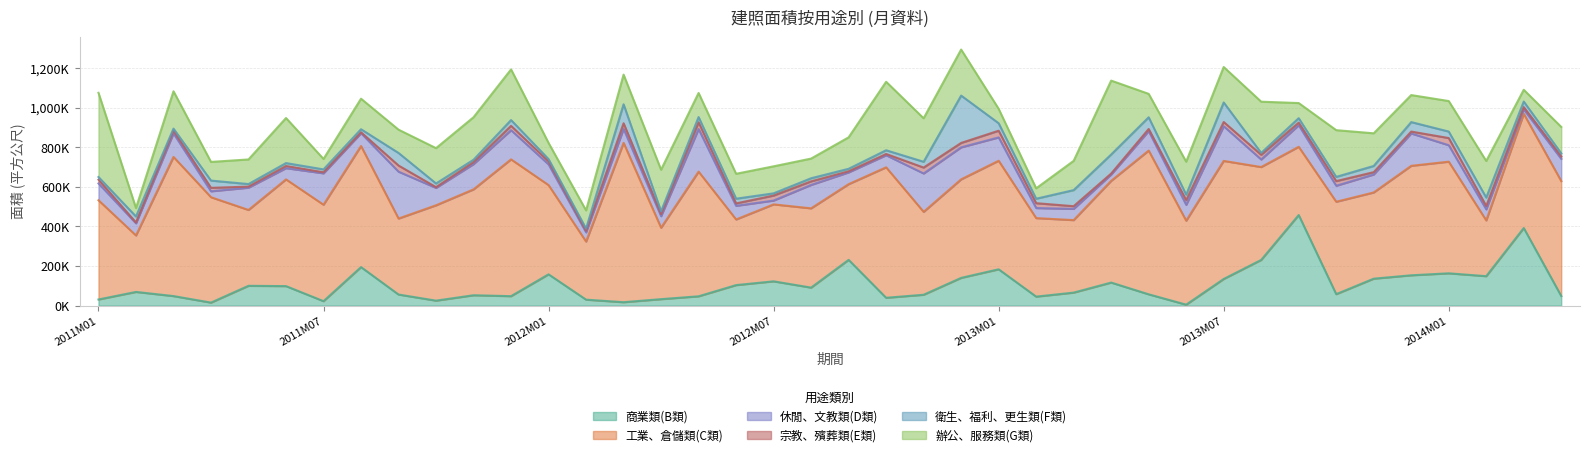

What is the difference between the maximum and minimum values in the 衛生、福利、更生類(F類) series?

229464